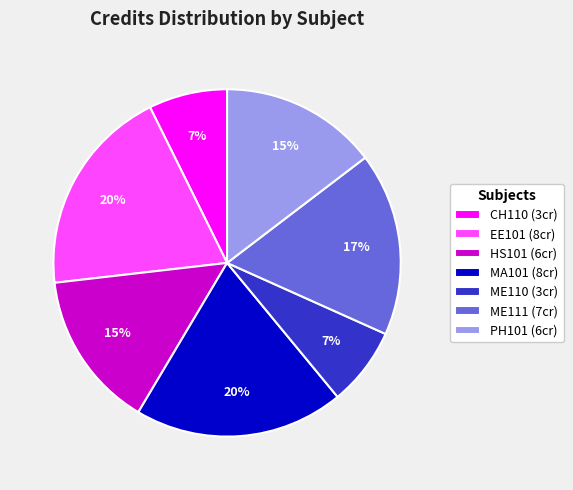

Is it true that MA101 (8cr) is 20% of the pie?

True